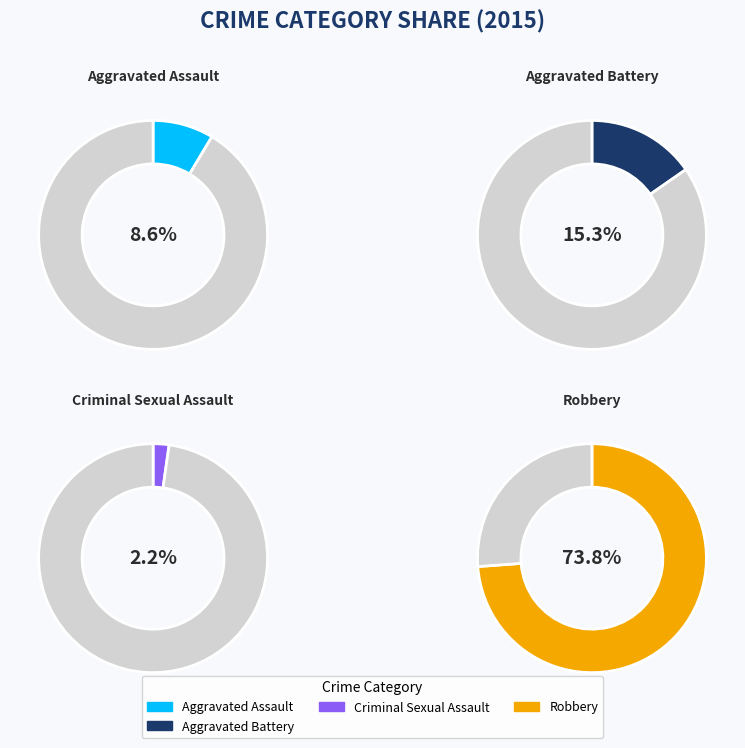

What is the majority slice?

Robbery